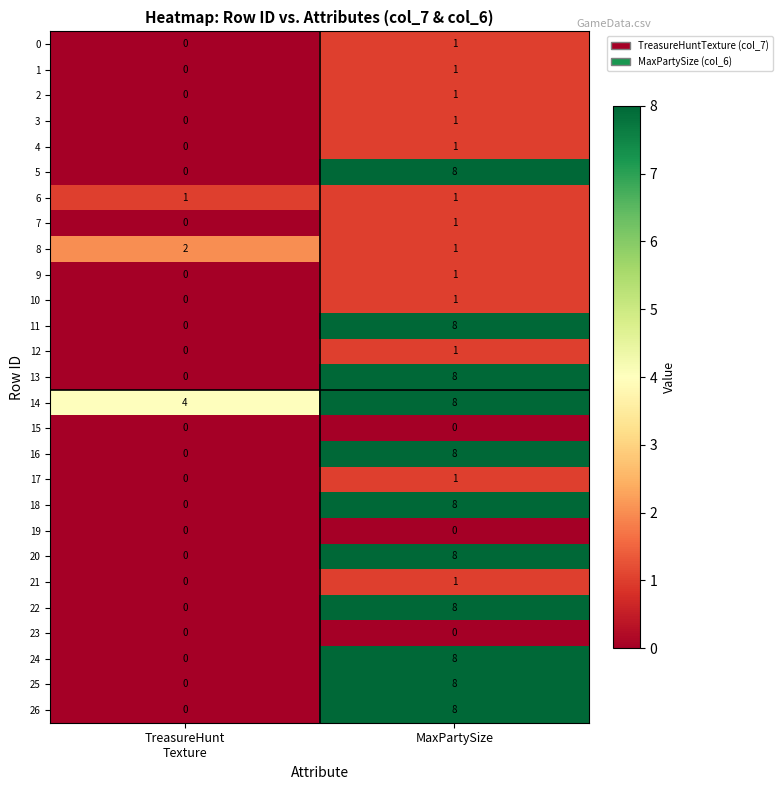

The 24 series shows 12 at MaxPartySize. True or false?

False